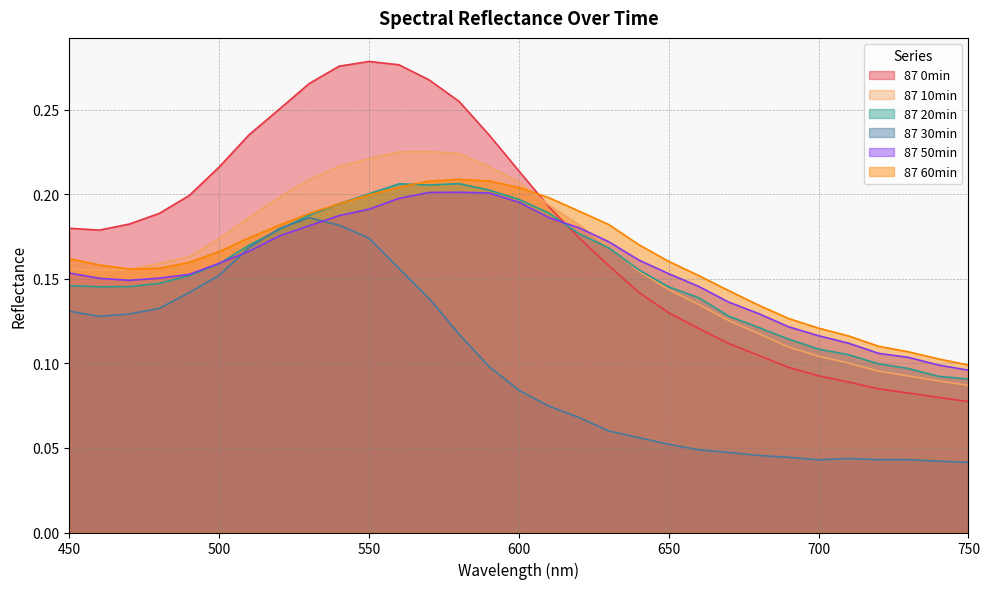

Which series changed the most between 460 and 600?

87 10min